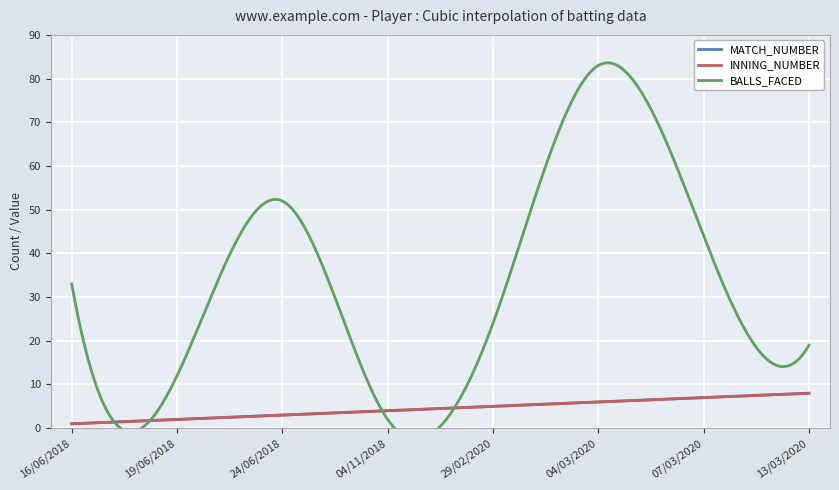

The INNING_NUMBER series shows 10 at 07/03/2020. True or false?

False